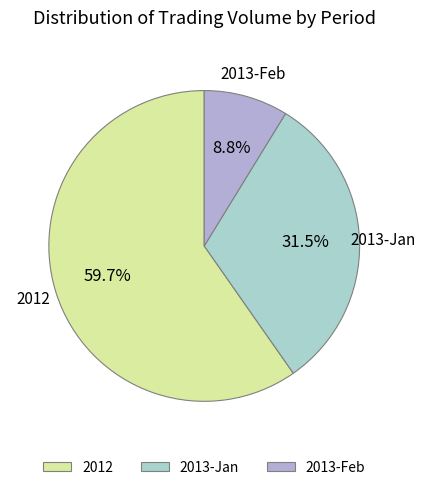

Does any single category account for the majority?

Yes